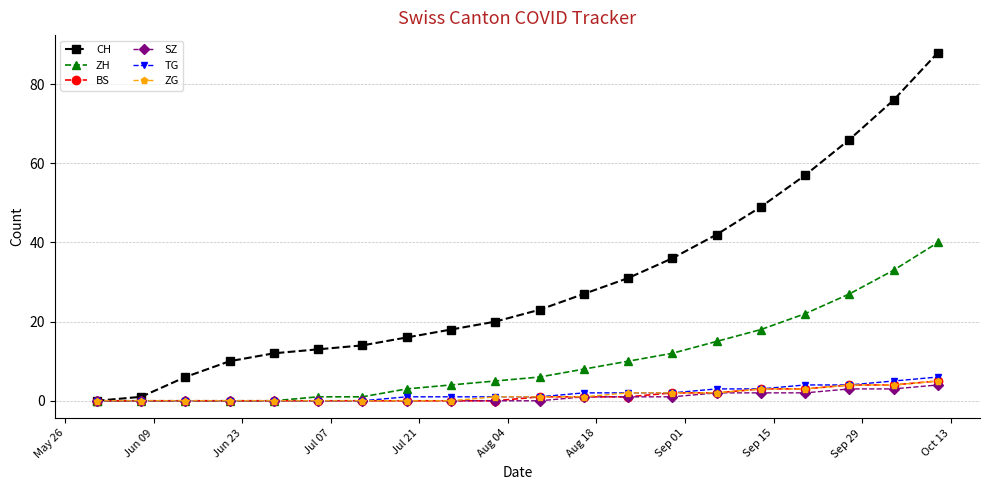

Which series has the widest spread of values?

CH